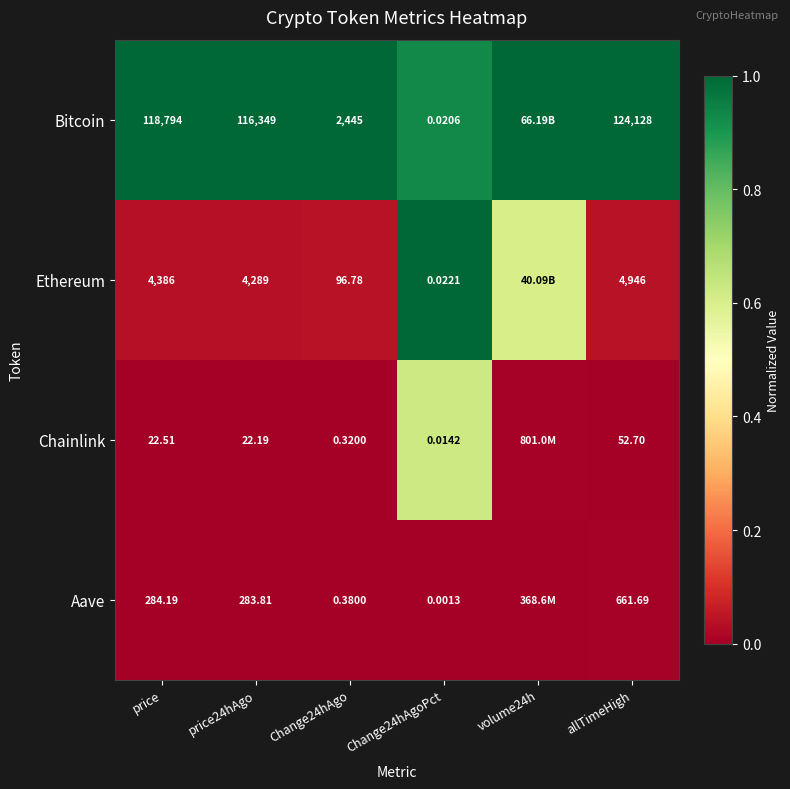

Which series changed the most between price and Change24hAgoPct?

Bitcoin